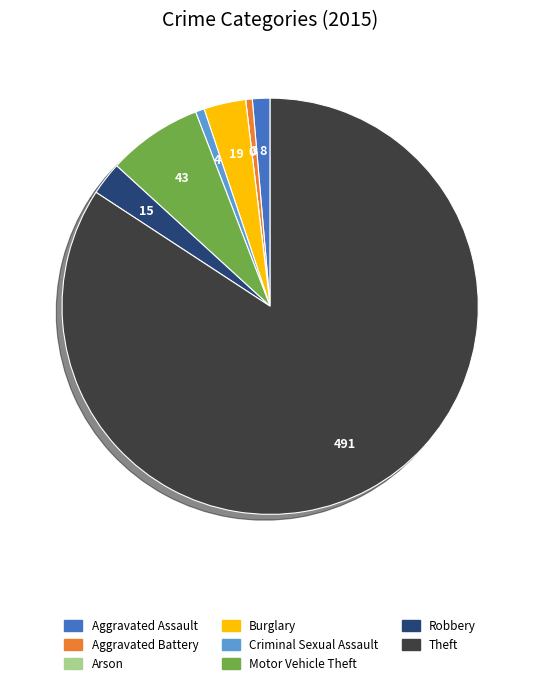

Approximately how many times larger is the value at Robbery compared to Aggravated Assault?

1.9